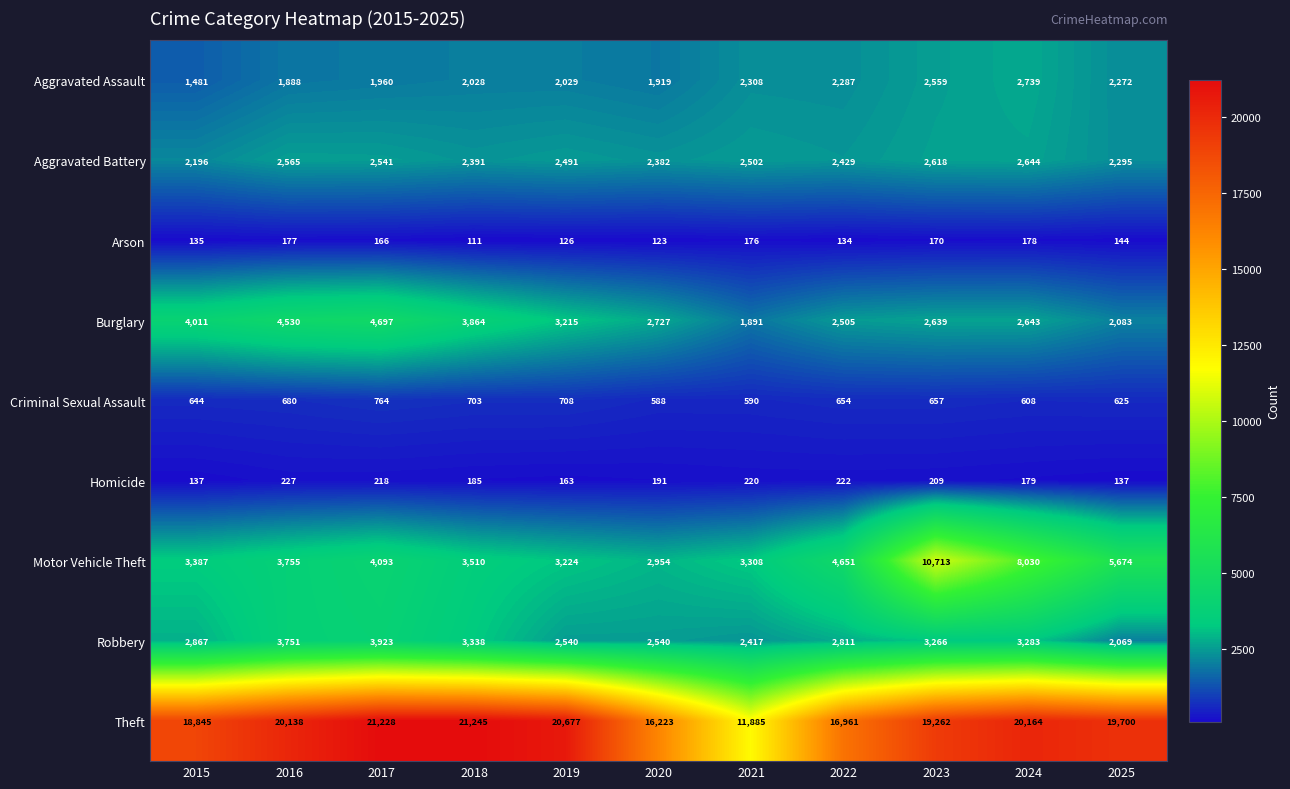

What is the difference between the second highest and minimum values in the Burglary series?

2639